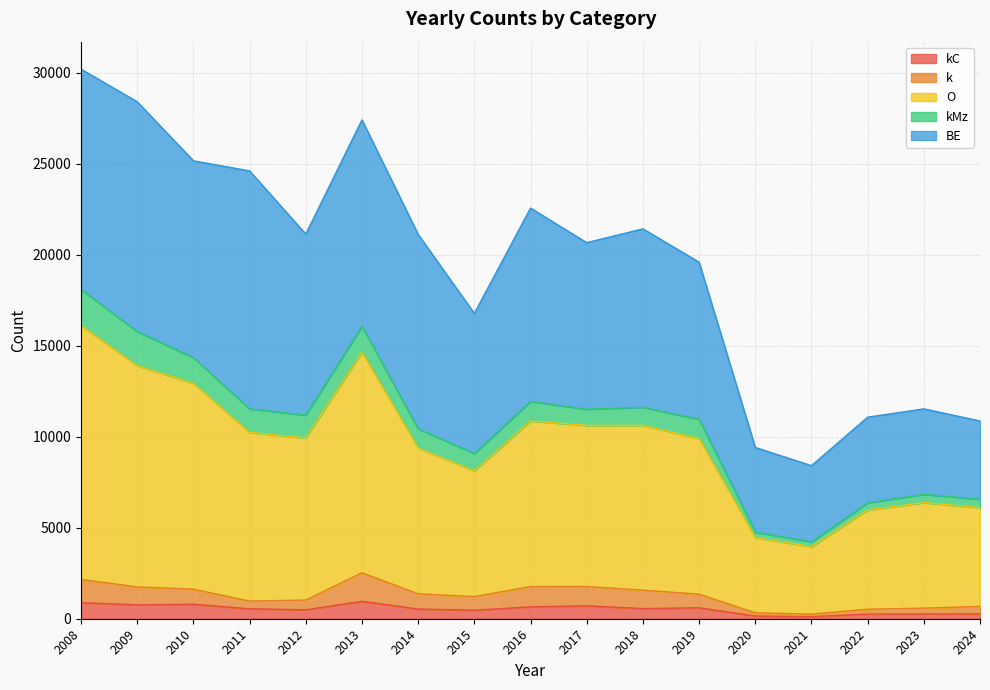

What are all the series names shown in the legend?

kC, k, O, kMz, BE